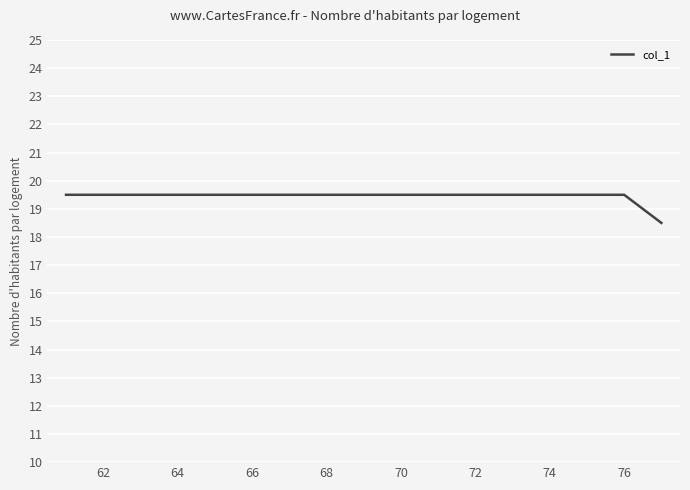

Count the values in the range 19 to 20.

16